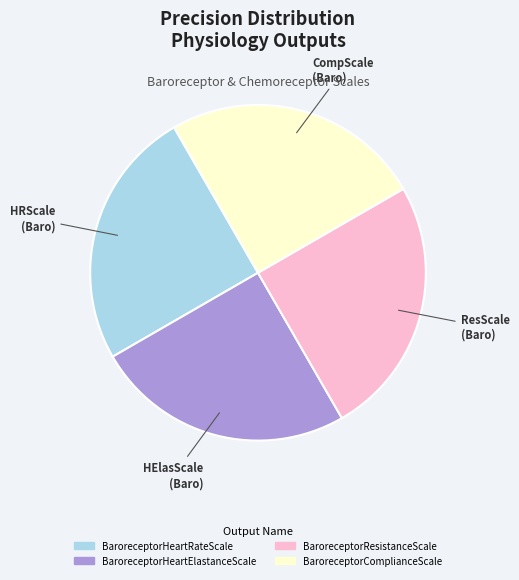

Count the number of slices in the pie.

4